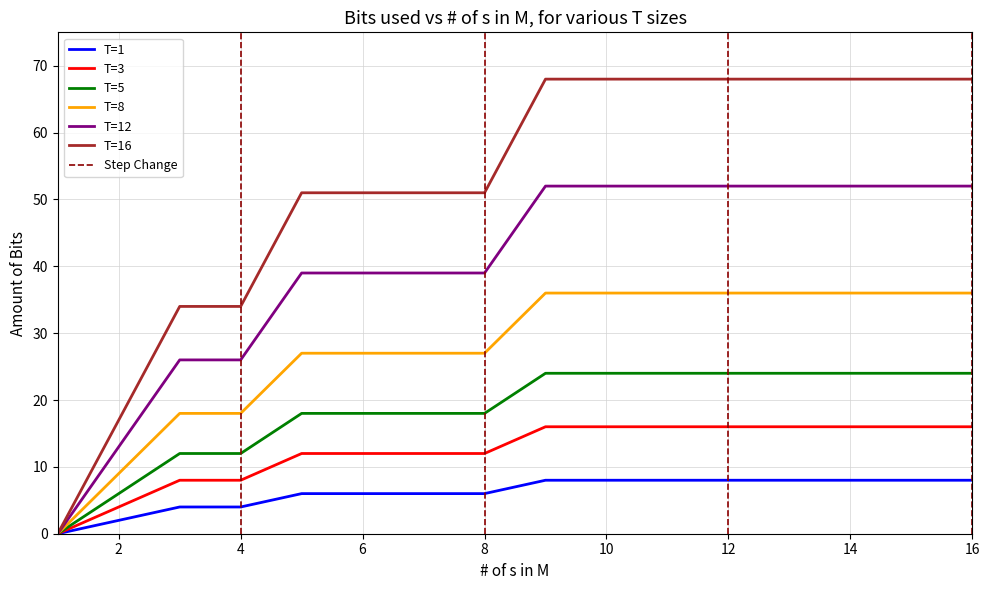

Does the chart display data point markers on the line(s)?

No